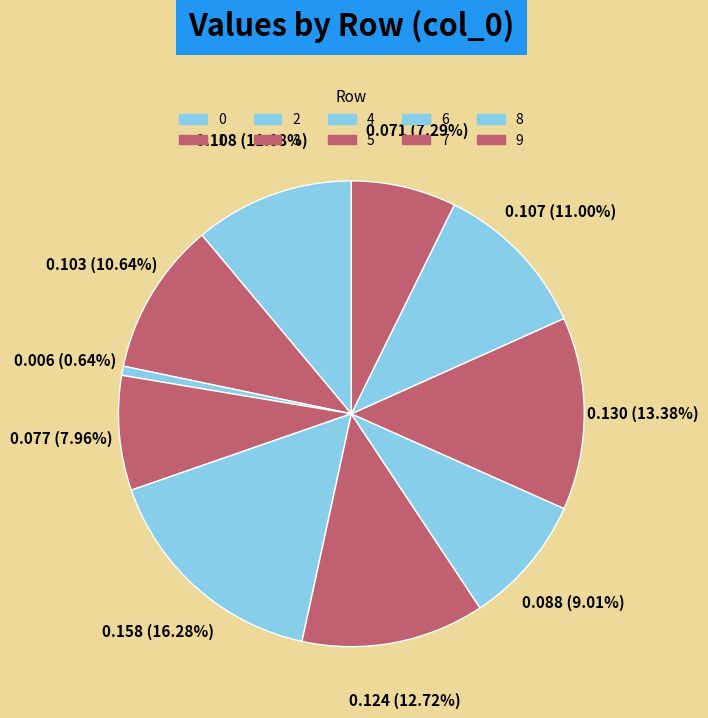

Is it true that 6 is 1% of the pie?

False